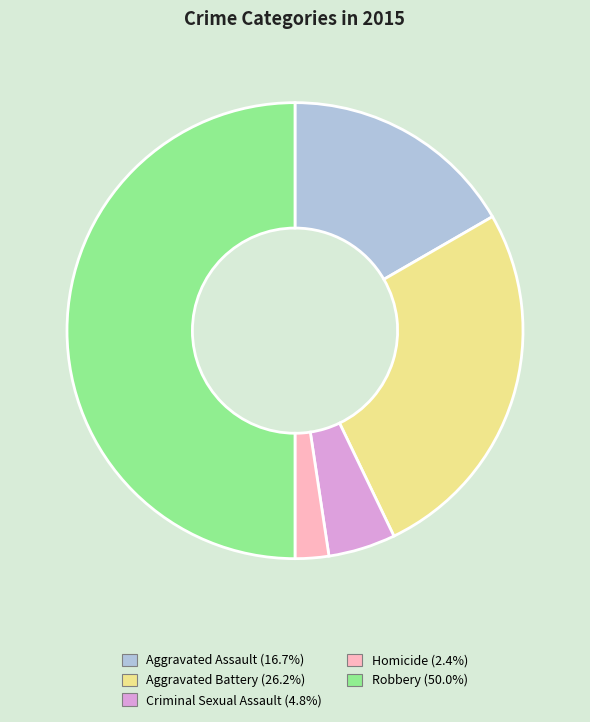

Which category has the smallest portion of the pie?

Homicide